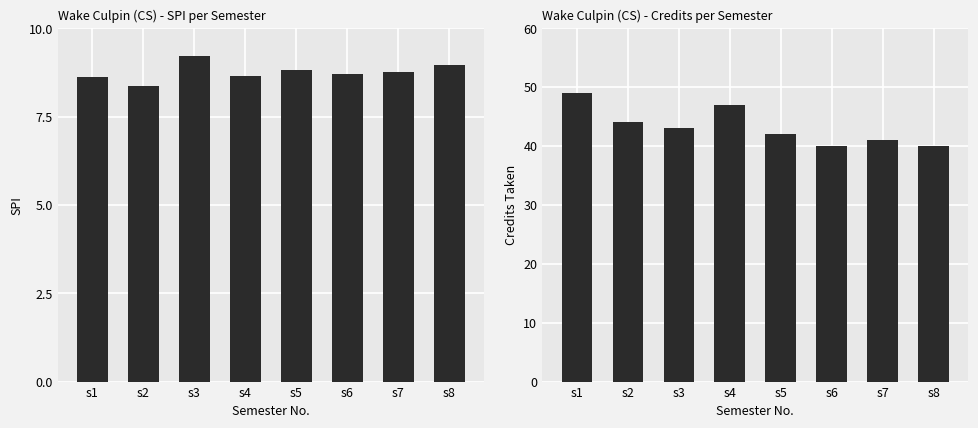

At which category does the chart reach its peak across all series?

s1